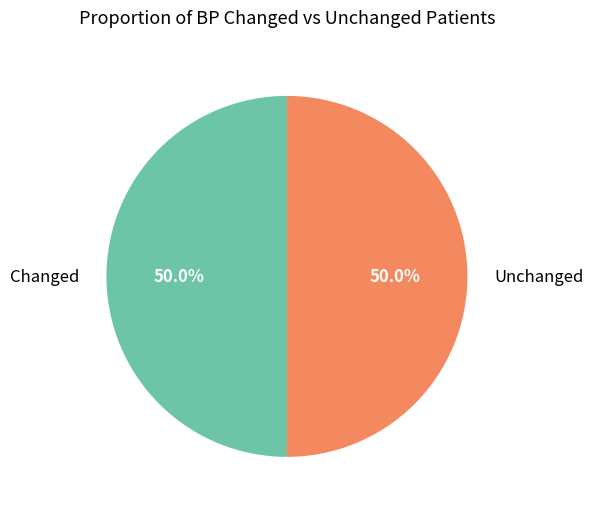

How much of the chart is everything except Changed?

50.0%